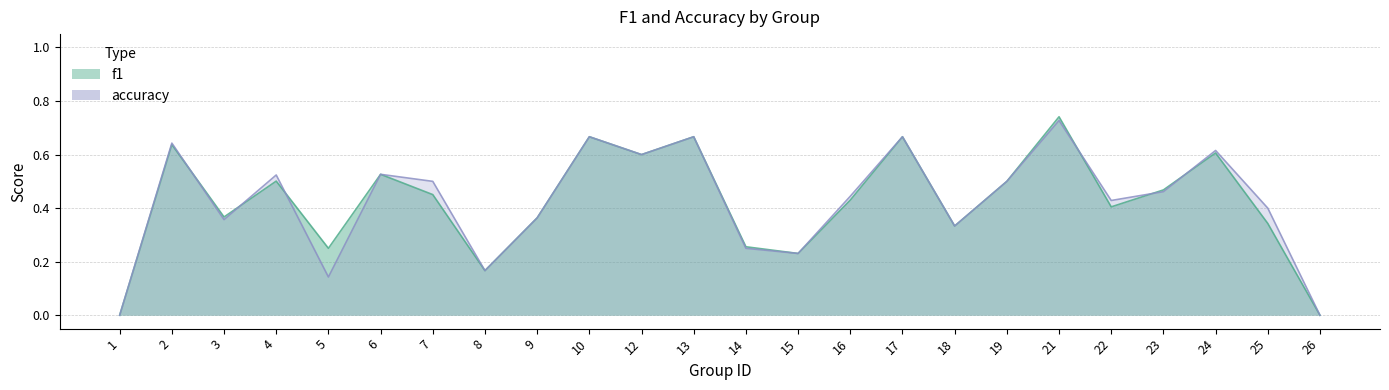

Where is accuracy nearest to the value 0?

1